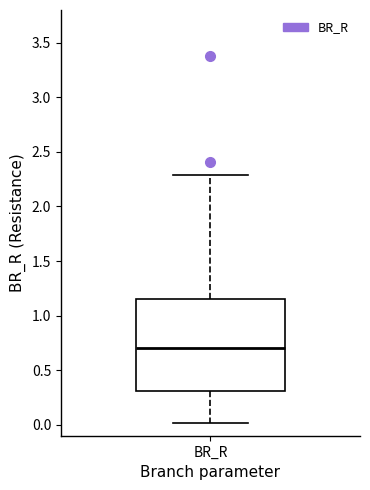

Transcribe this box plot: give where the median line is, the range the box spans, and where the two whiskers end, as read against the y-axis. The values are not printed on the chart, so give them approximately, as read against the axis.

median 0.70, box 0.30 to 1.15, whiskers 0.00 to 2.30